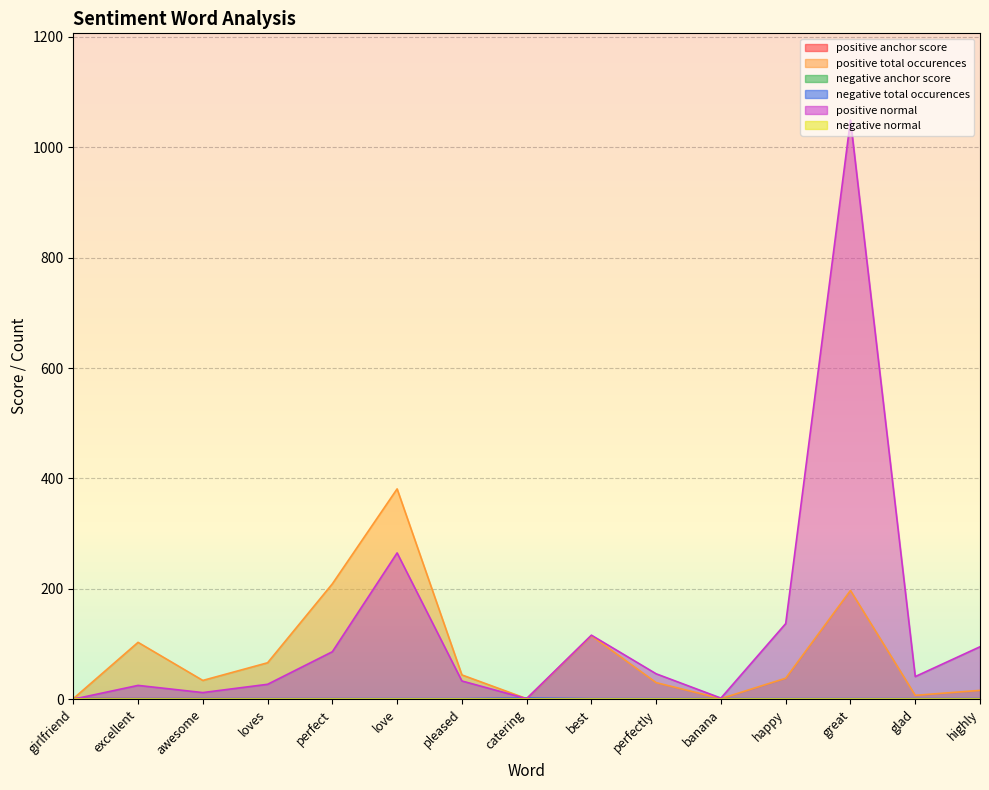

What is the spread (max minus min) of values at loves?

66.0